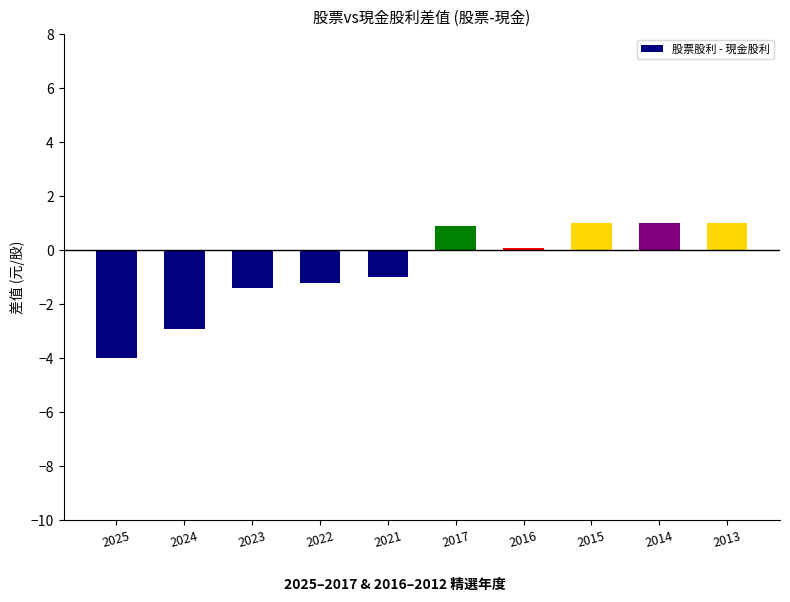

What is the value of the 7th bar from the left?

0.1